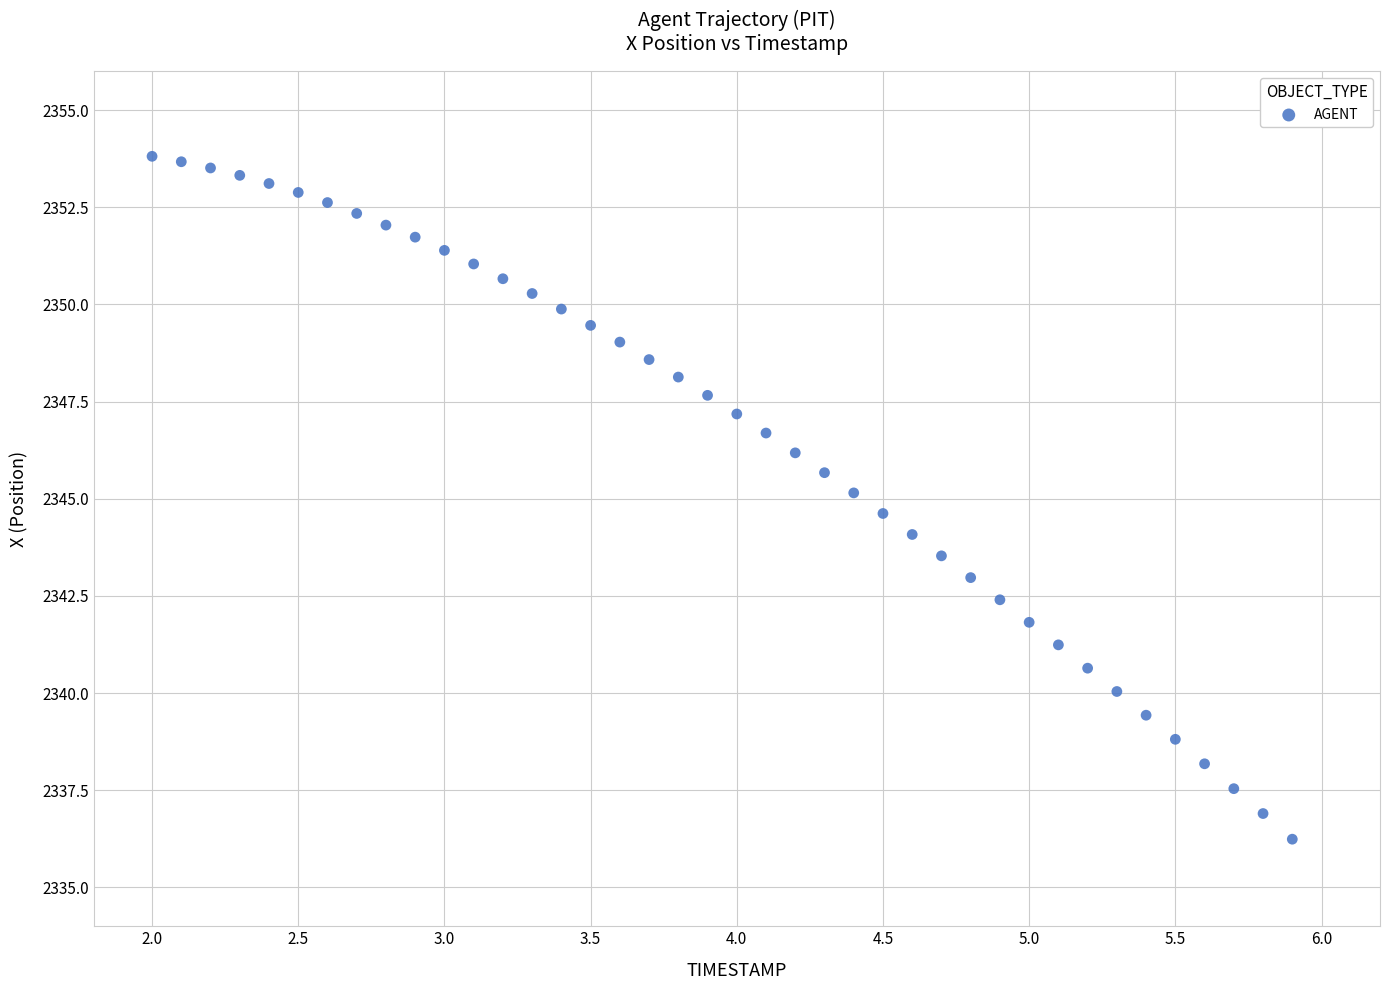

What is the range of Y values (max minus min)?

17.6